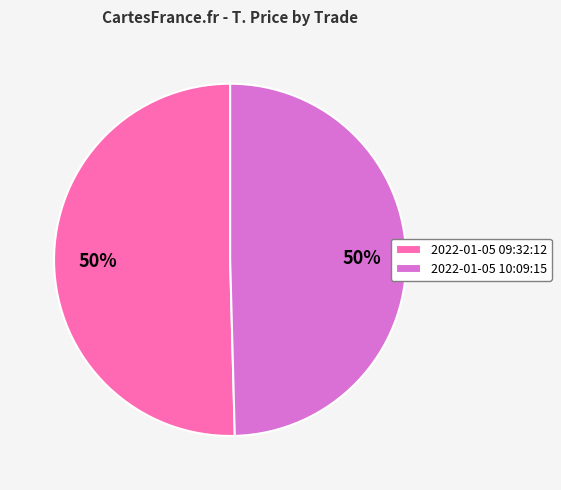

Is it true that 2022-01-05 10:09:15 is 50% of the pie?

True